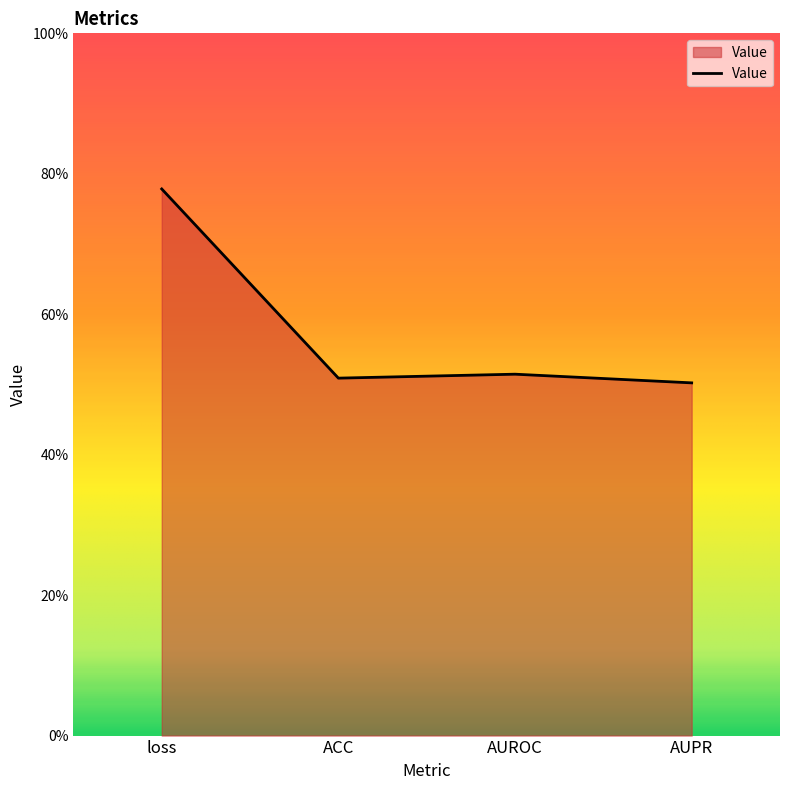

How many values are between 0 and 1?

4